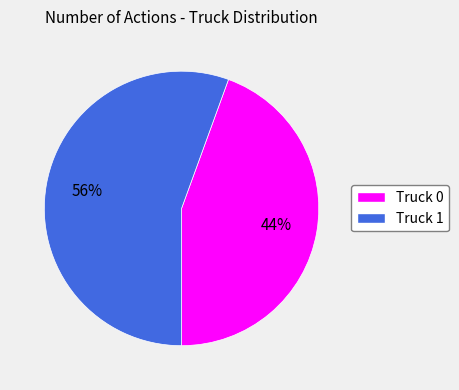

What is the largest slice in the pie chart?

Truck 1